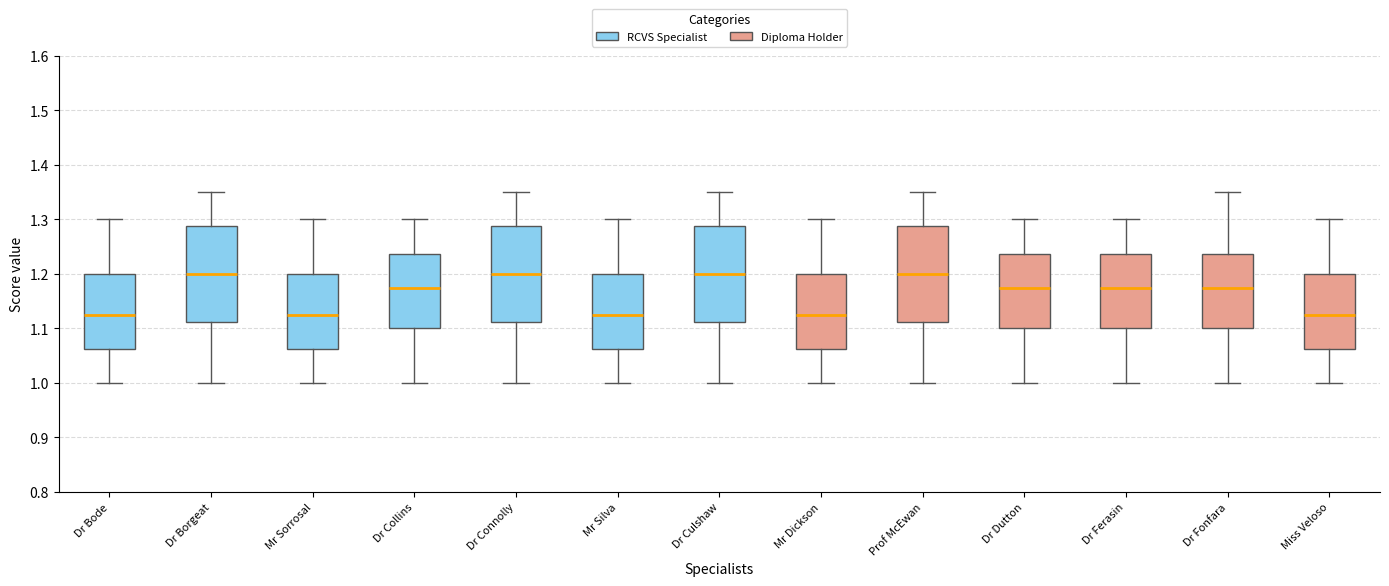

Reading left to right, transcribe this box plot: for each box, give where its median line is, the range the box spans, and where its two whiskers end, as read against the y-axis. The values are not printed on the chart, so give them approximately, as read against the axis.

Dr Bode: median 1.13, box 1.06 to 1.20, whiskers 1.00 to 1.30
Dr Borgeat: median 1.20, box 1.11 to 1.29, whiskers 1.00 to 1.35
Mr Sorrosal: median 1.13, box 1.06 to 1.20, whiskers 1.00 to 1.30
Dr Collins: median 1.18, box 1.10 to 1.24, whiskers 1.00 to 1.30
Dr Connolly: median 1.20, box 1.11 to 1.29, whiskers 1.00 to 1.35
Mr Silva: median 1.13, box 1.06 to 1.20, whiskers 1.00 to 1.30
Dr Culshaw: median 1.20, box 1.11 to 1.29, whiskers 1.00 to 1.35
Mr Dickson: median 1.13, box 1.06 to 1.20, whiskers 1.00 to 1.30
Prof McEwan: median 1.20, box 1.11 to 1.29, whiskers 1.00 to 1.35
Dr Dutton: median 1.18, box 1.10 to 1.24, whiskers 1.00 to 1.30
Dr Ferasin: median 1.18, box 1.10 to 1.24, whiskers 1.00 to 1.30
Dr Fonfara: median 1.18, box 1.10 to 1.24, whiskers 1.00 to 1.35
Miss Veloso: median 1.13, box 1.06 to 1.20, whiskers 1.00 to 1.30